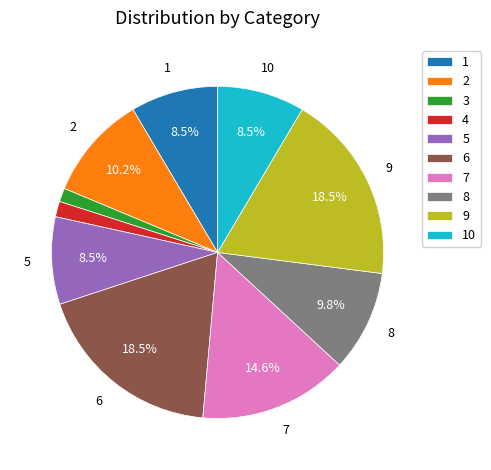

Does any single category account for the majority?

No